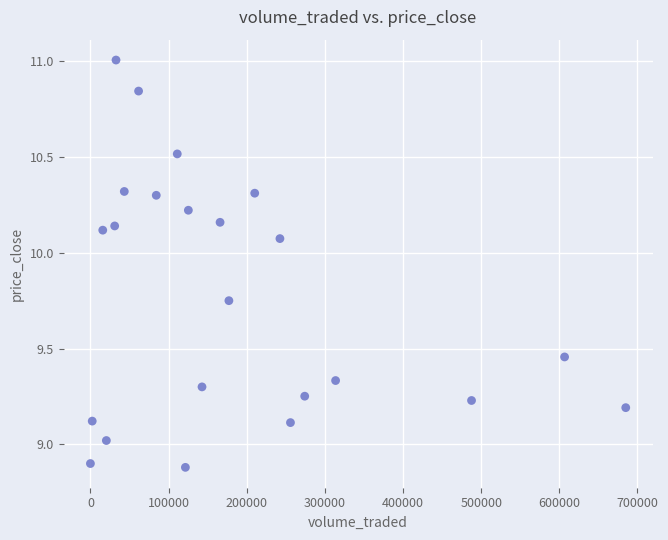

What is the range of X values (max minus min)?

684962.6